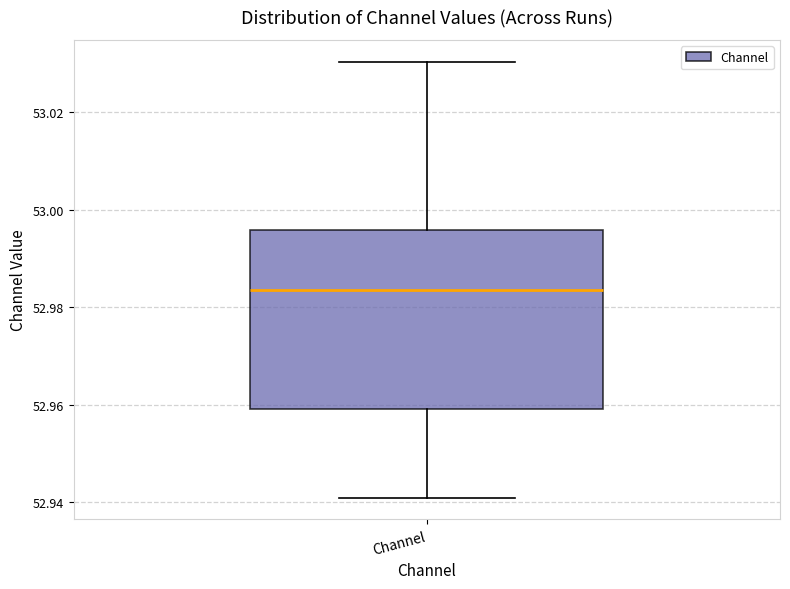

Read this box plot against the y-axis: the position of the median line, the range covered by the box, and the ends of both whiskers. The values are not printed on the chart, so give them approximately, as read against the axis.

median 52.984, box 52.960 to 52.996, whiskers 52.940 to 53.030